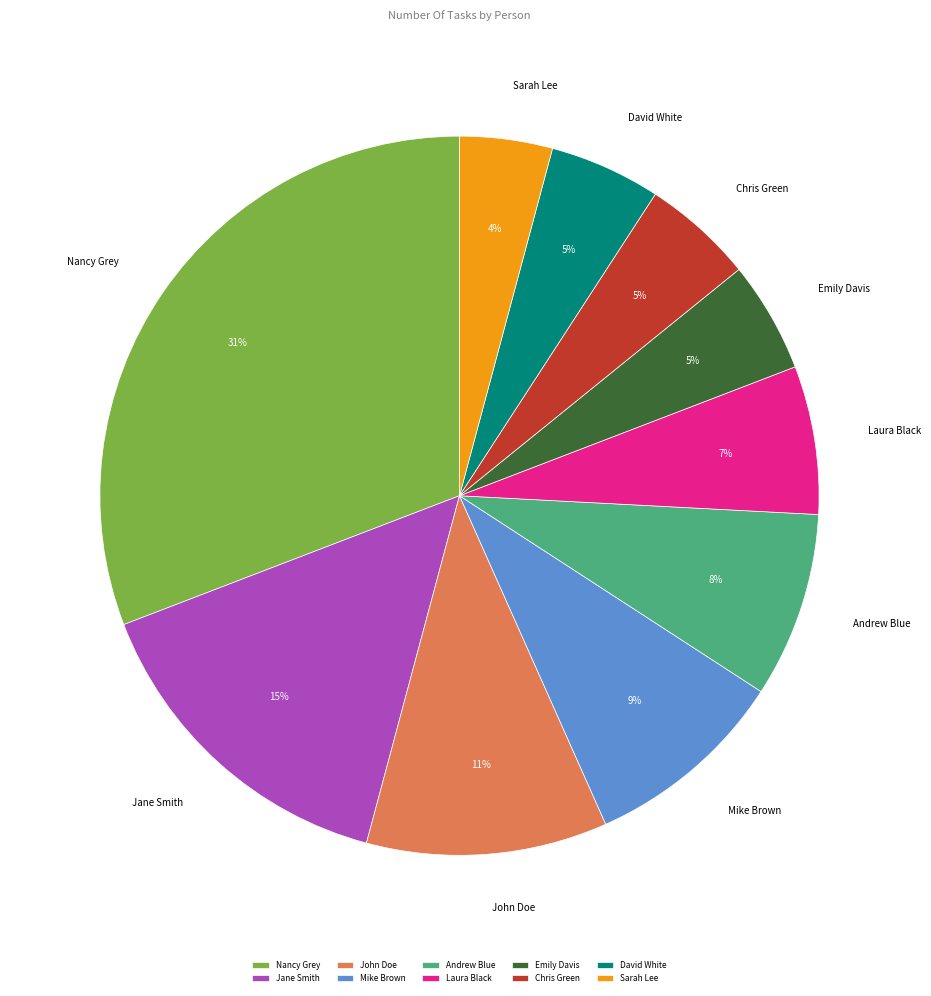

Combined, do Chris Green and Jane Smith account for over 50%?

No